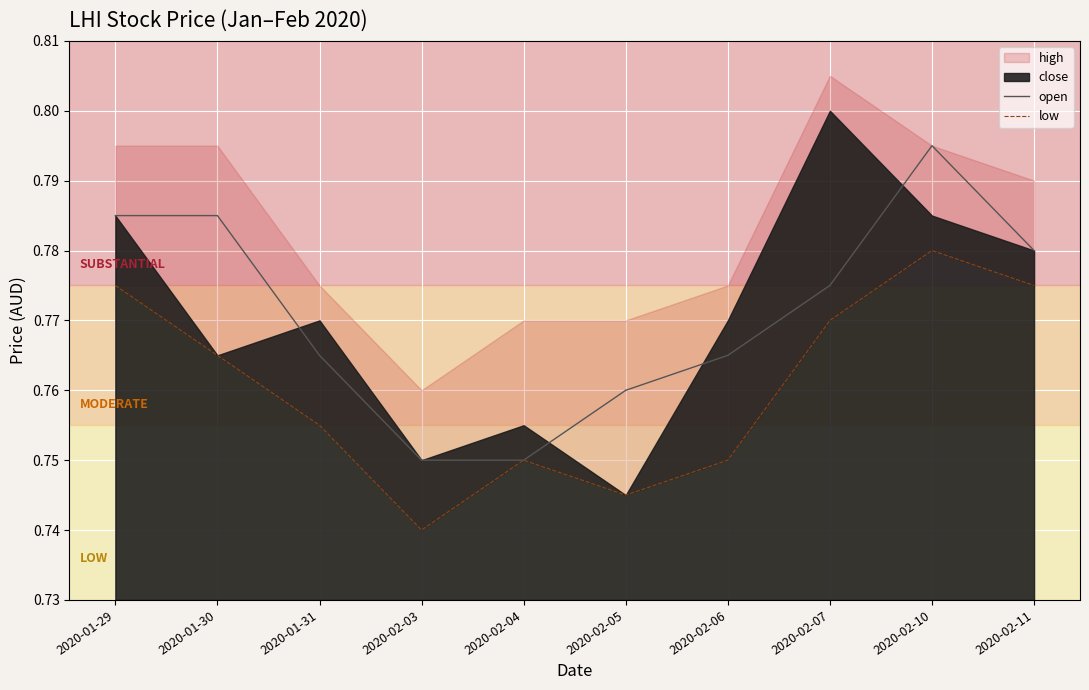

The open series shows 0.8 at 2020-02-07. True or false?

True